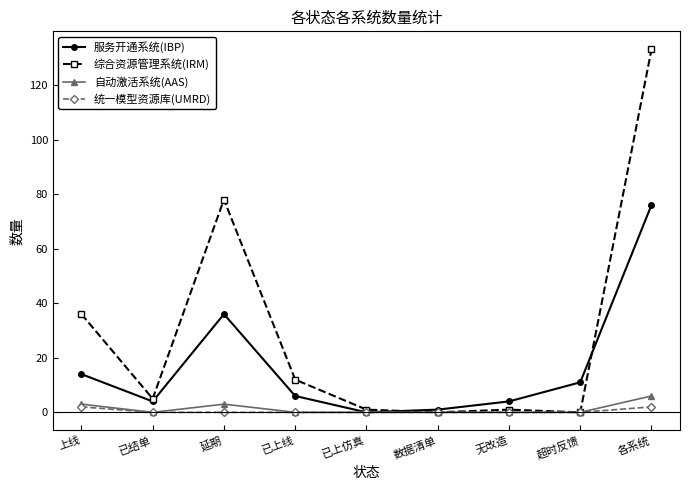

Which label corresponds to the largest value in the chart?

各系统